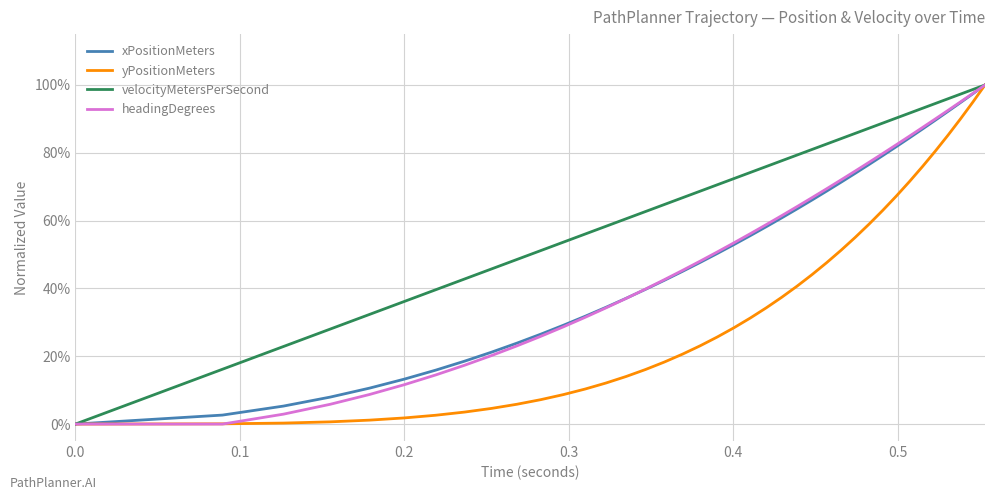

What are all the series names shown in the legend?

xPositionMeters, yPositionMeters, velocityMetersPerSecond, headingDegrees